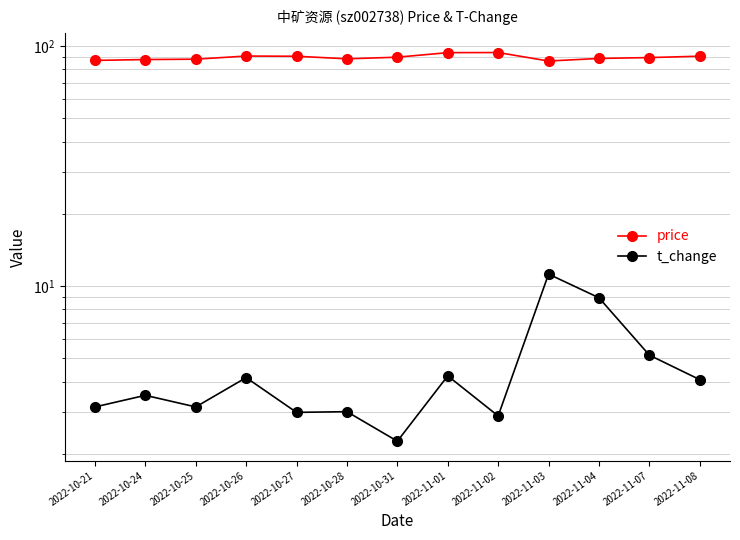

Which has a higher value, 2022-11-02 or 2022-10-31?

2022-11-02